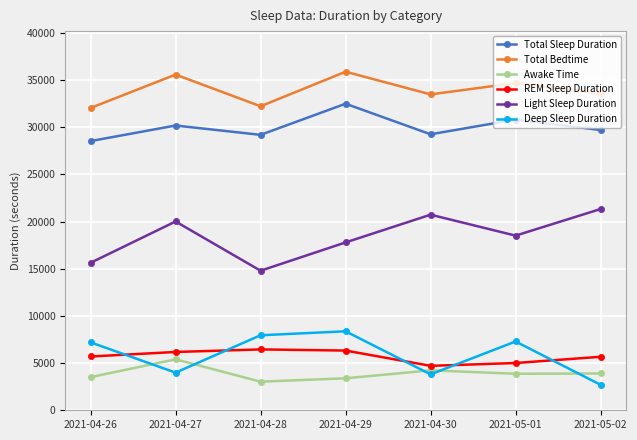

How many interior local peaks does the Awake Time series have?

2